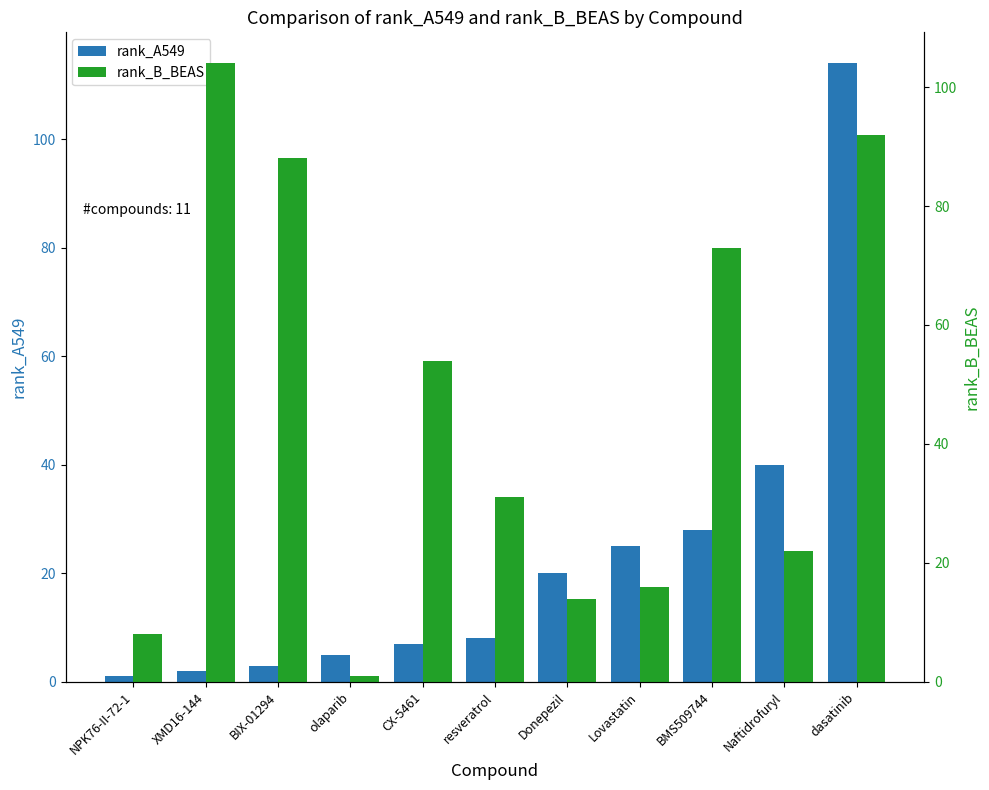

The rank_B_BEAS series shows 54 at CX-5461. True or false?

True